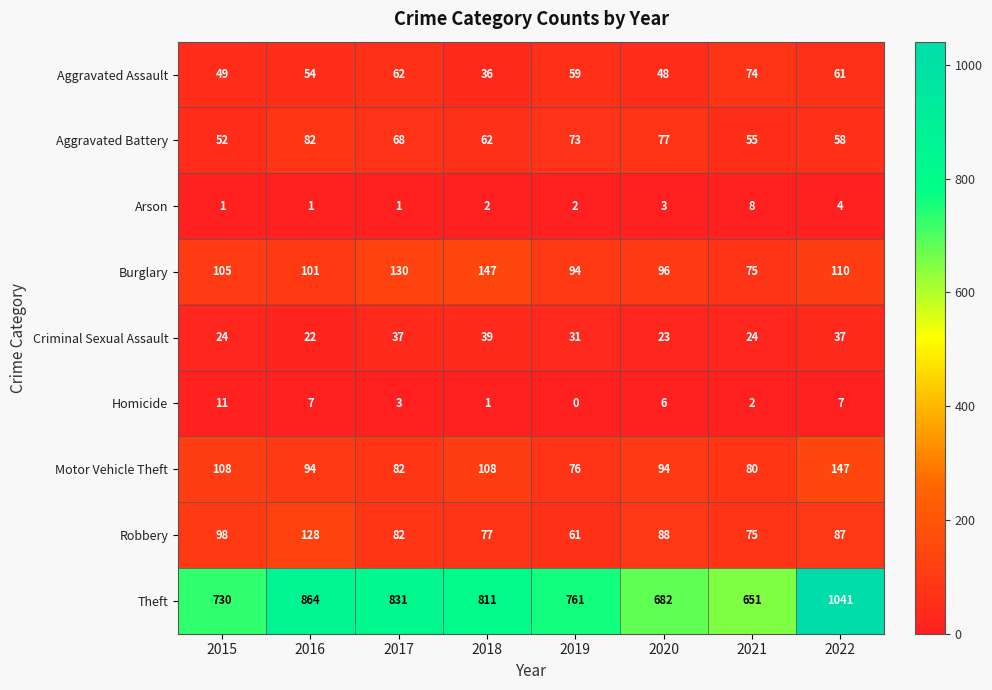

What is the sum of the Arson values at 2016 and 2022?

5